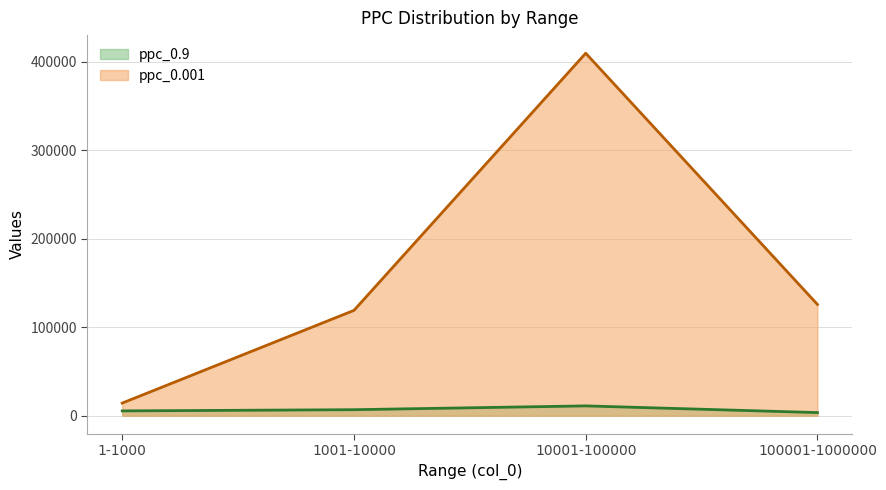

True or false: ppc_0.001 and ppc_0.9 intersect in this chart.

False